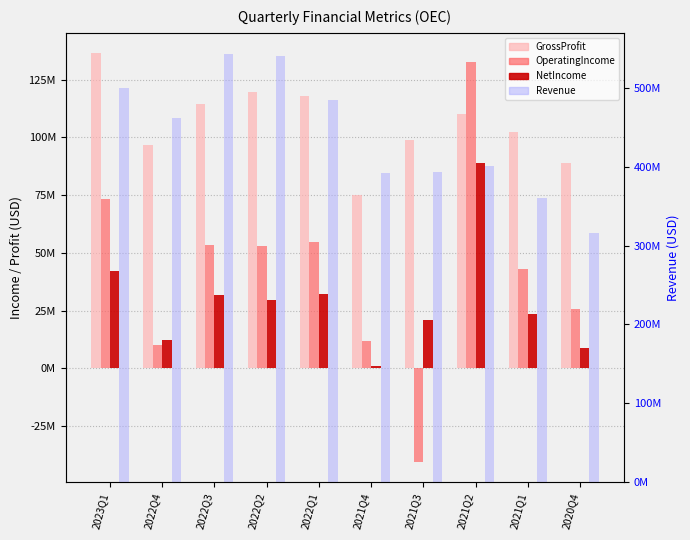

The OperatingIncome series shows 78569630 at 2022Q2. True or false?

False